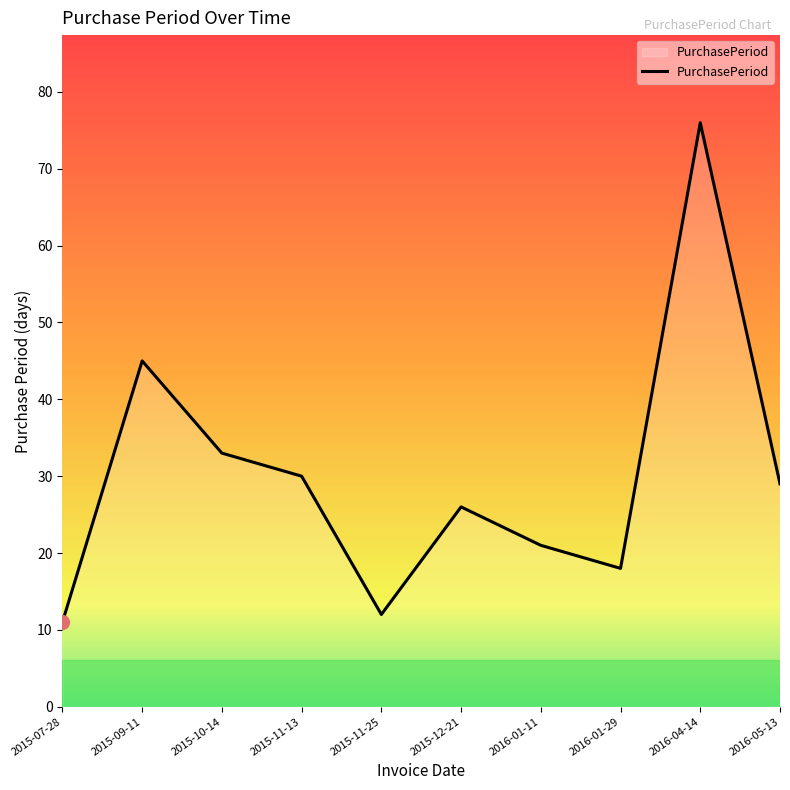

List the labels in order of value, largest first.

2016-04-14, 2015-09-11, 2015-10-14, 2015-11-13, 2016-05-13, 2015-12-21, 2016-01-11, 2016-01-29, 2015-11-25, 2015-07-28